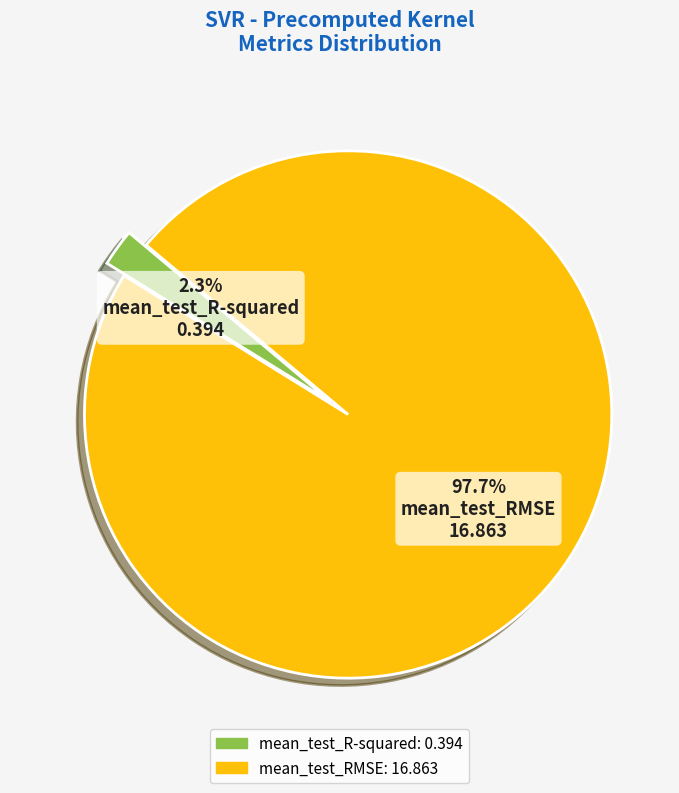

Which category has the biggest portion of the pie?

mean_test_RMSE